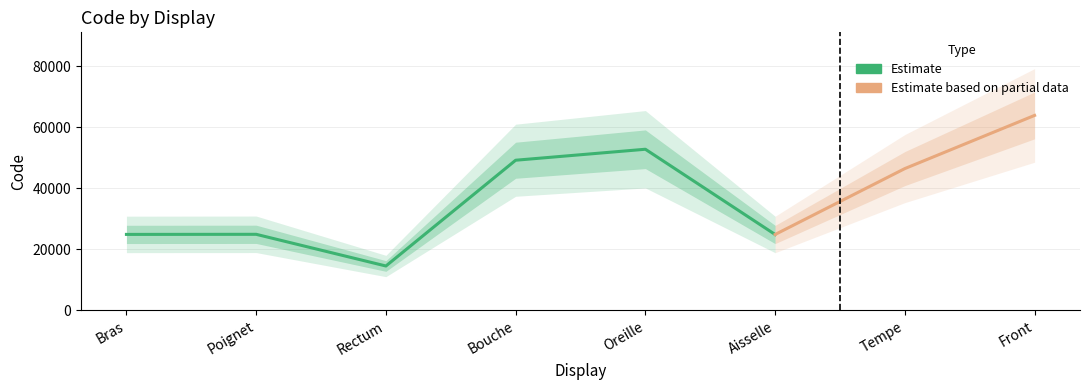

Reading left to right, list all the values displayed in this chart.

Bras=24890	Poignet=24922	Rectum=14544	Bouche=49184	Oreille=52780	Aisselle=24864	Tempe=46450	Front=63864